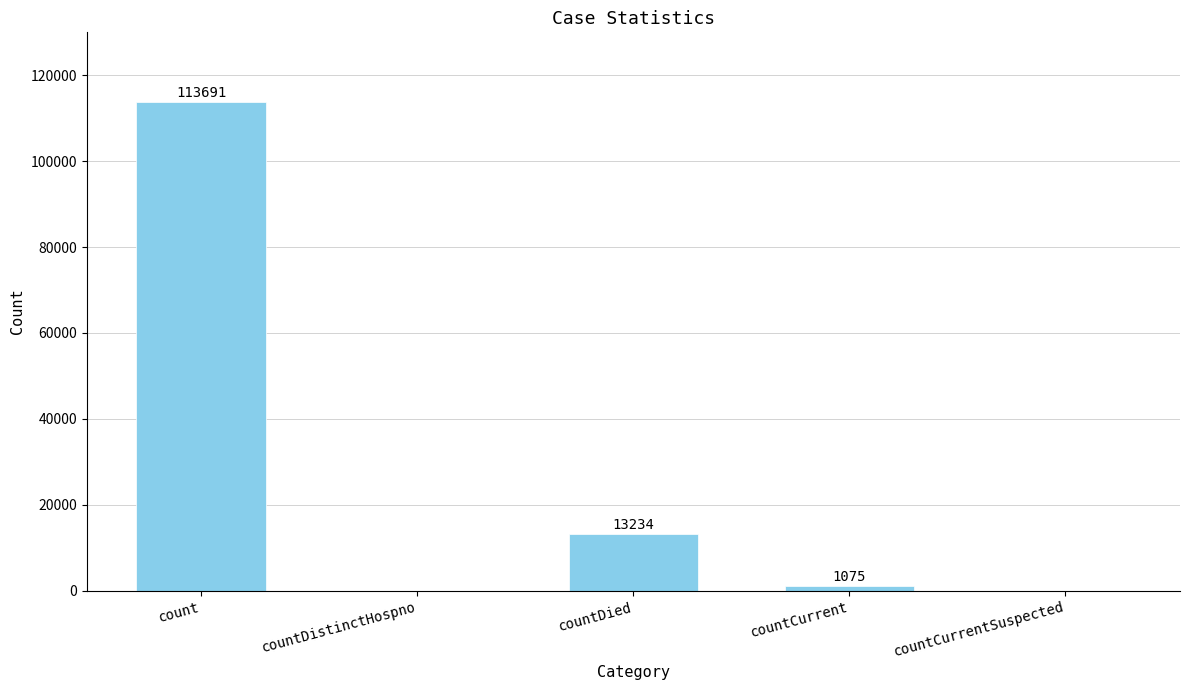

The chart shows a value of 113691 at count. True or false?

True